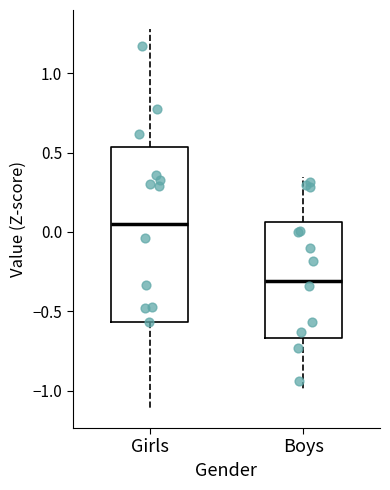

Reading left to right, transcribe this box plot: for each box, give where its median line is, the range the box spans, and where its two whiskers end, as read against the y-axis. The values are not printed on the chart, so give them approximately, as read against the axis.

Girls: median 0.05, box -0.55 to 0.55, whiskers -1.10 to 1.30
Boys: median -0.30, box -0.65 to 0.05, whiskers -1.00 to 0.35